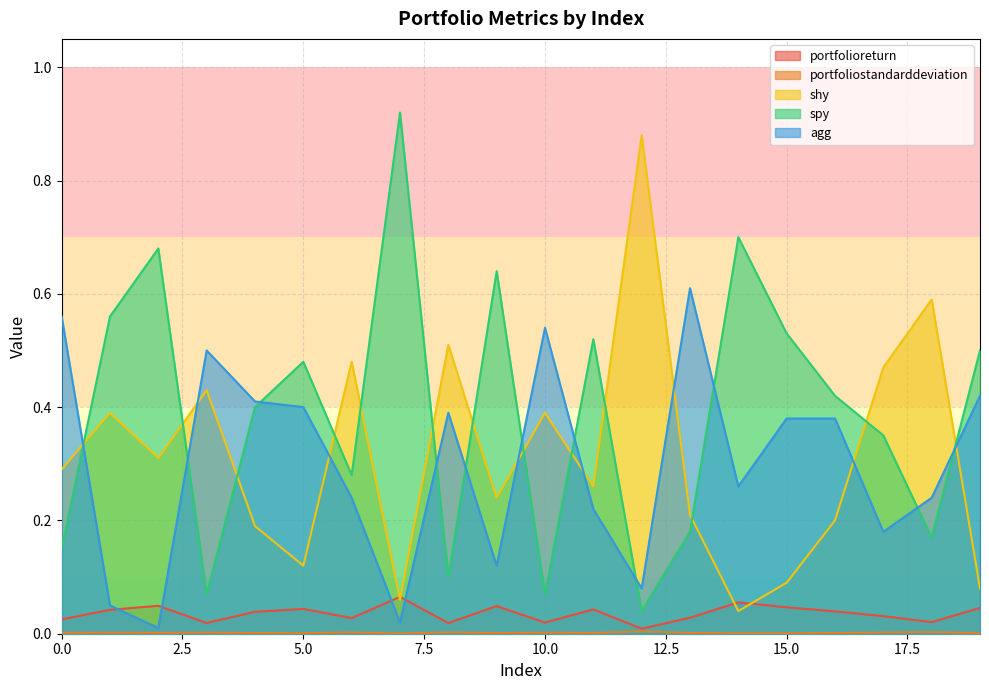

Where is the first local minimum for agg?

2